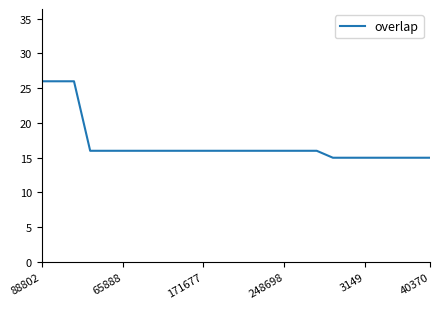

What is the maximum value shown in the chart?

26